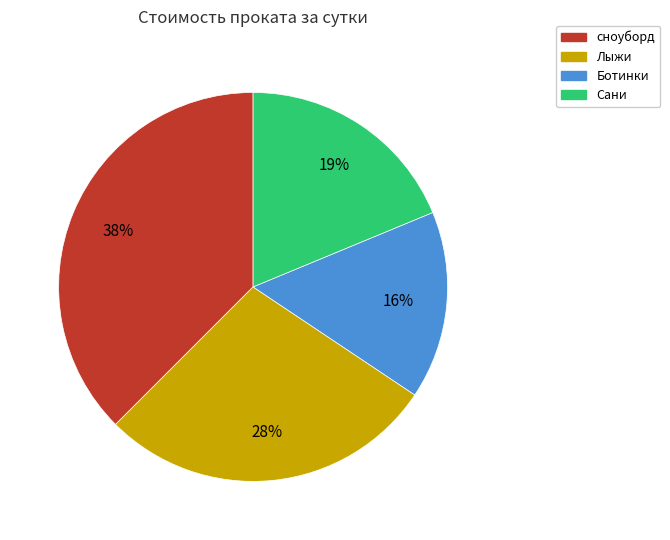

Between Лыжи and Ботинки, which is larger?

Лыжи